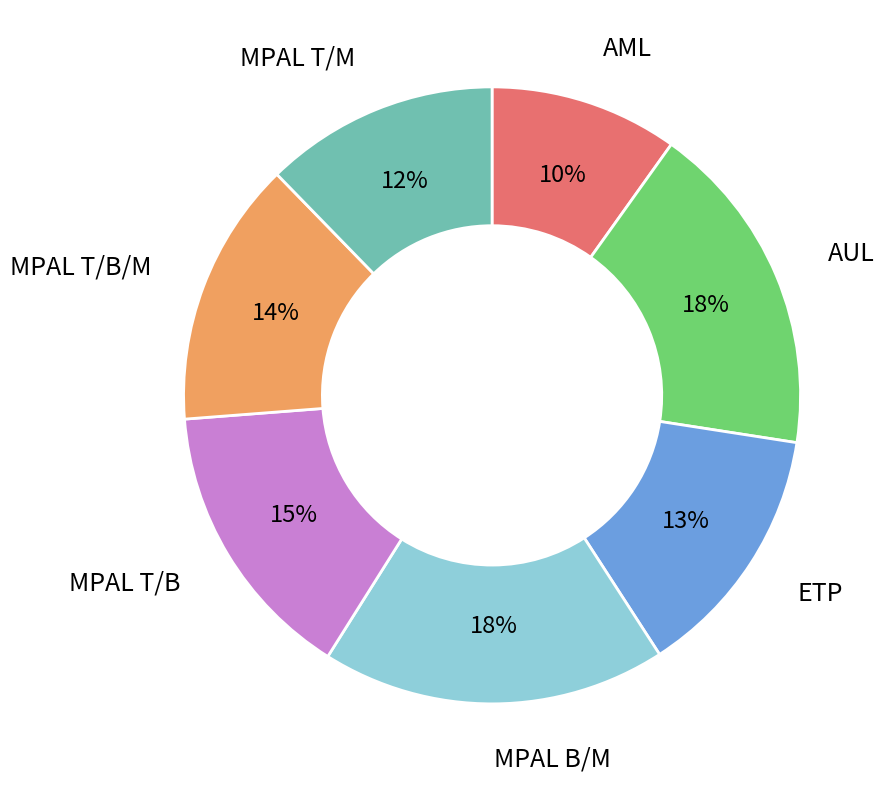

Is there a majority slice in this chart?

No